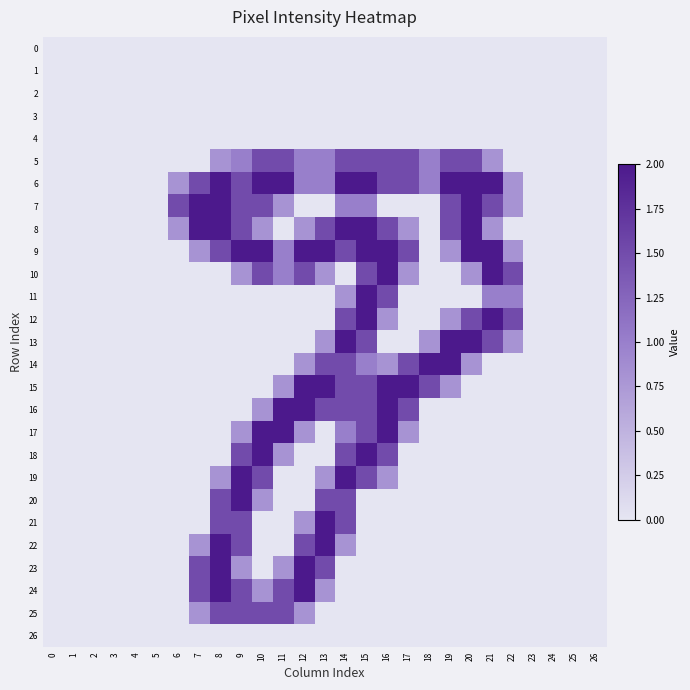

What is the total value across all series at 11?

15.7